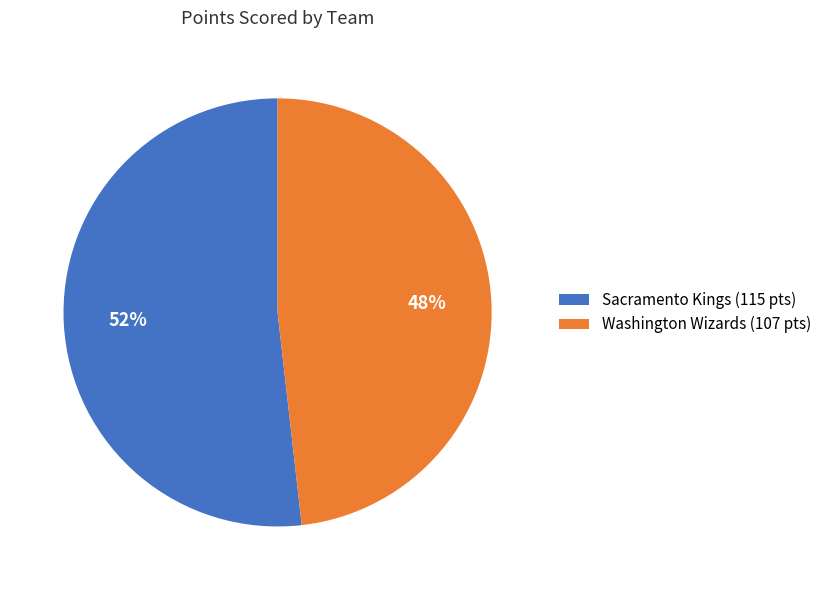

What is the smallest slice in the pie chart?

Washington Wizards